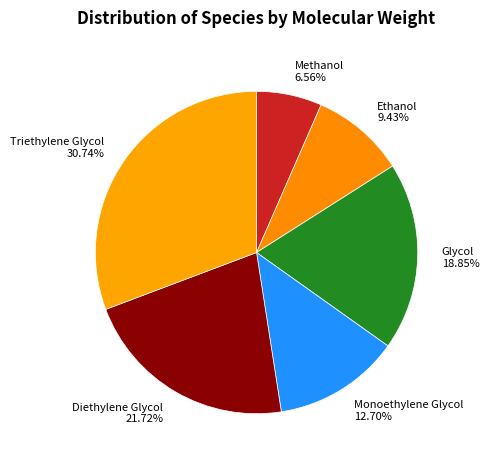

True or false: Methanol accounts for 7% of the total.

True